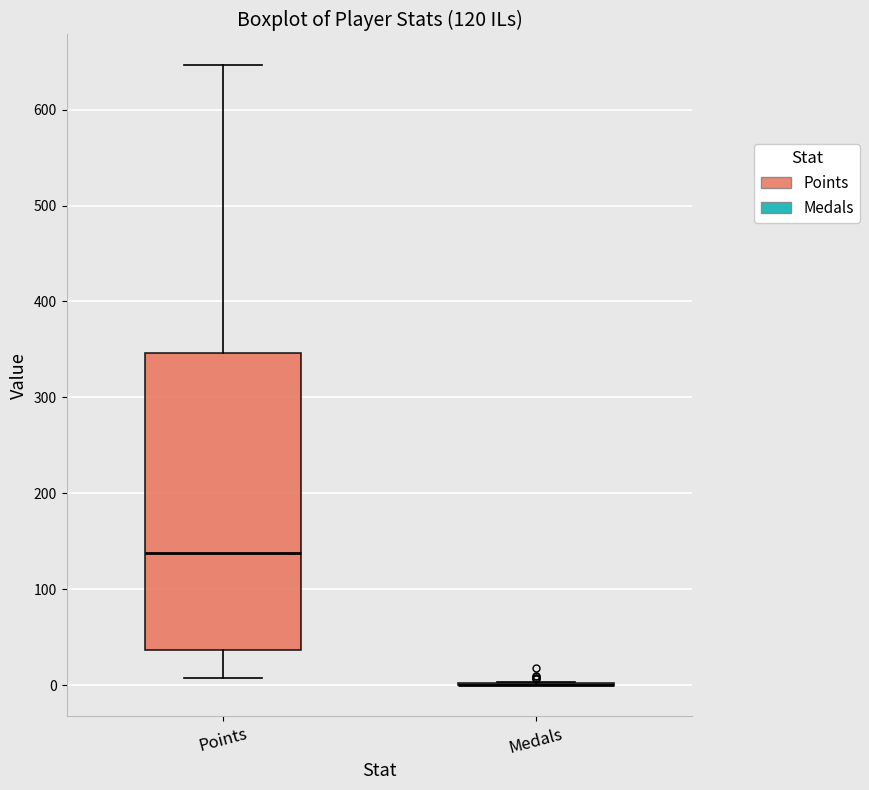

Which box is the tallest, from its lower edge to its upper edge?

Points